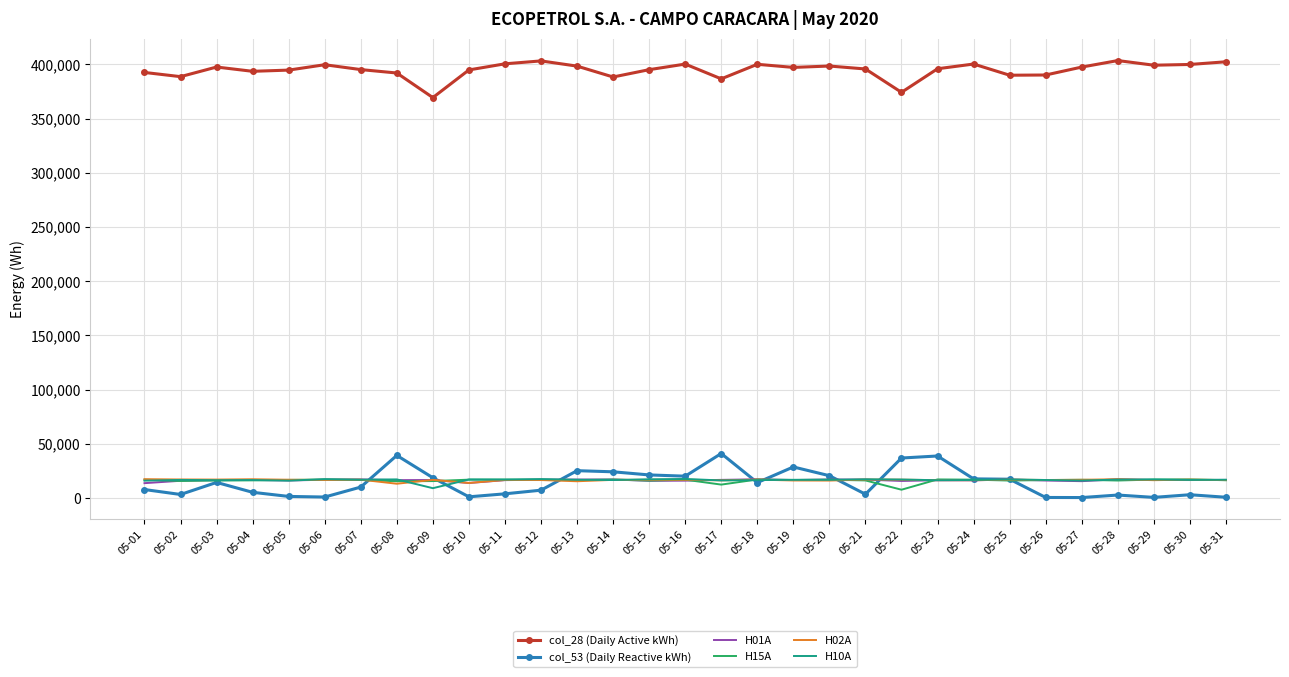

True or false: H10A and col_28 (Daily Active kWh) cross at least once.

False